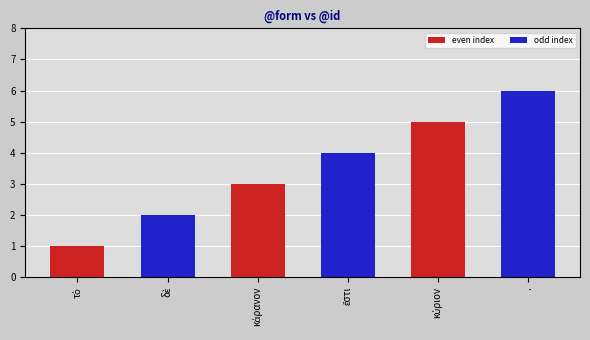

The value at . is 6. True or false?

True